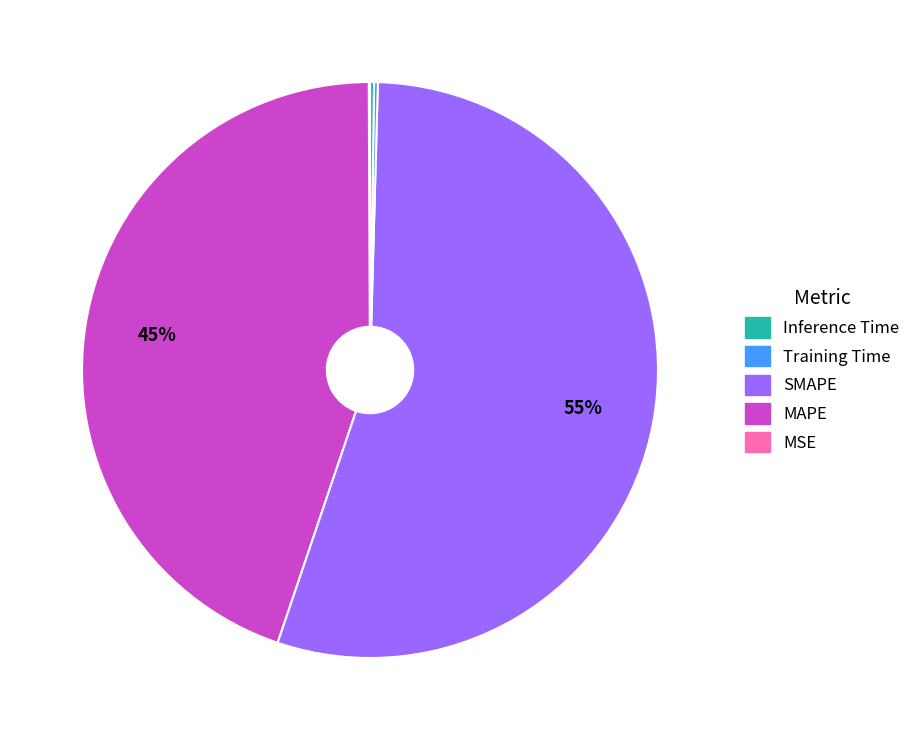

To the nearest percent, what is the difference between the largest and smallest slice percentages?

55%